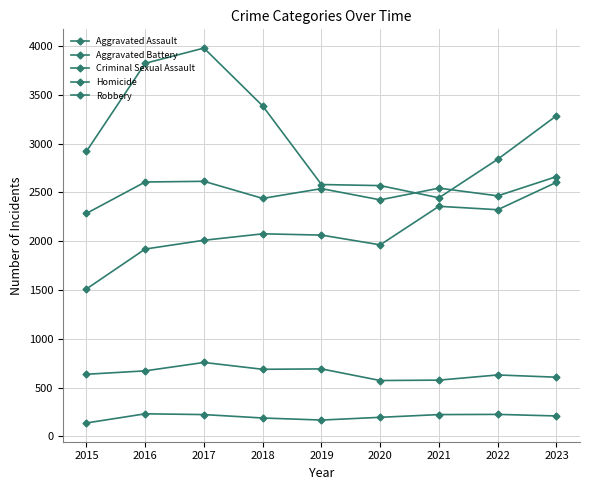

What is the difference between the maximum and minimum values in the Aggravated Battery series?

377